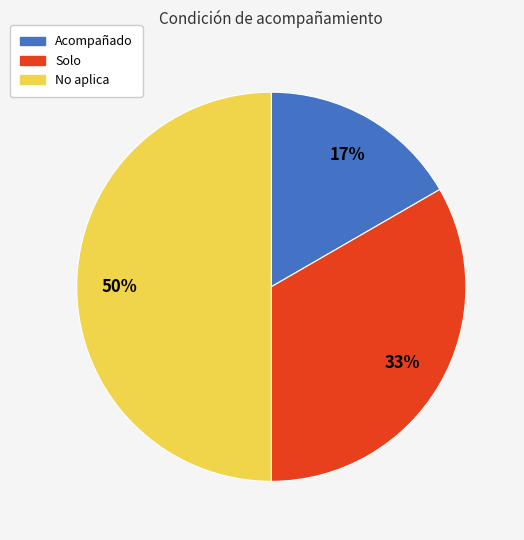

The No aplica slice represents 40% of the pie. True or false?

False